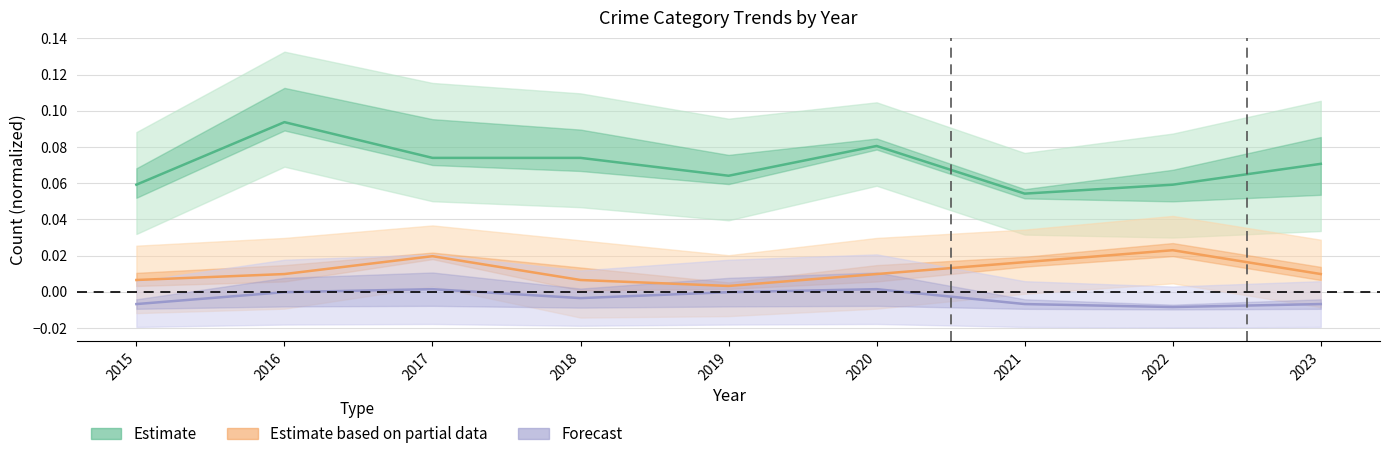

What is the spread (max minus min) of values at 2022?

0.1